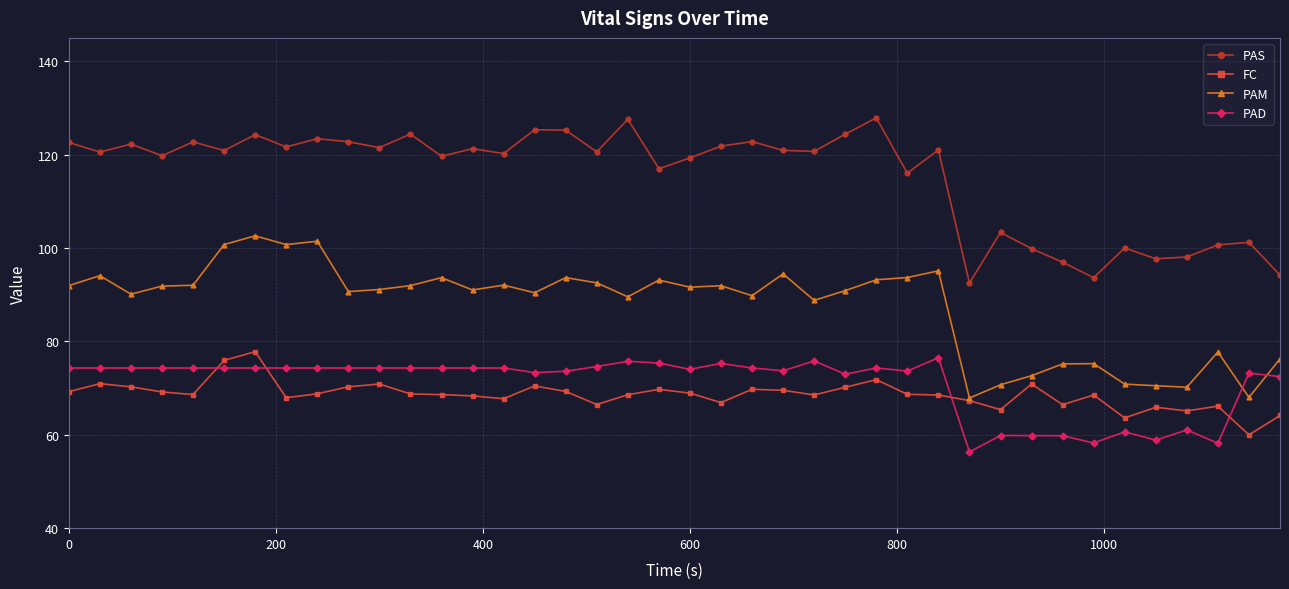

Which series has the largest total across all categories?

PAS